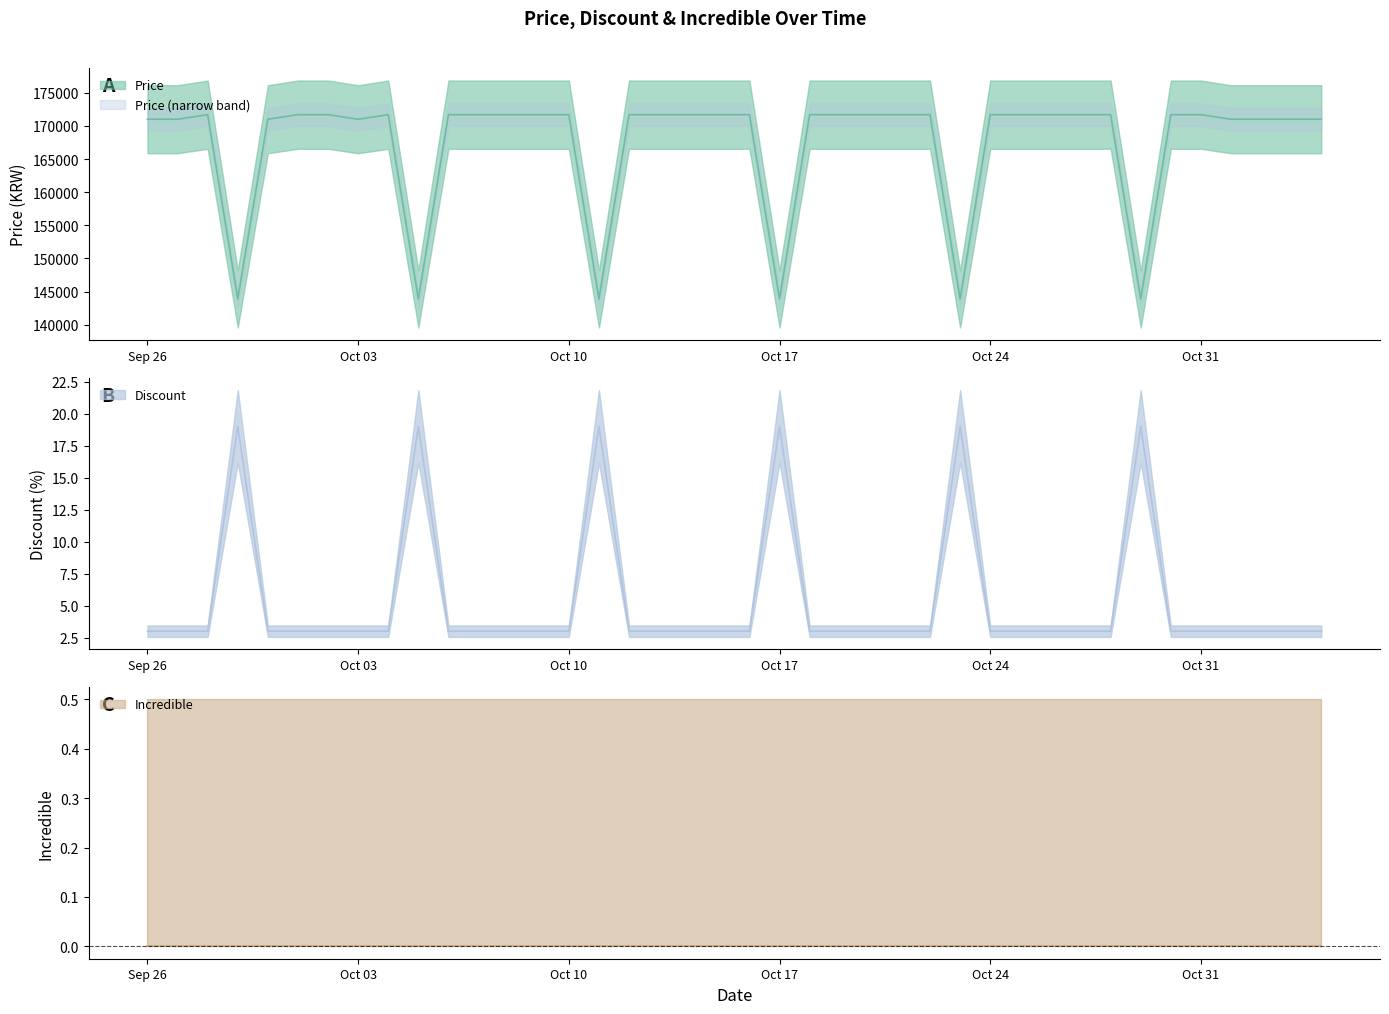

Which category has the highest value in the Price series?

2023-09-28